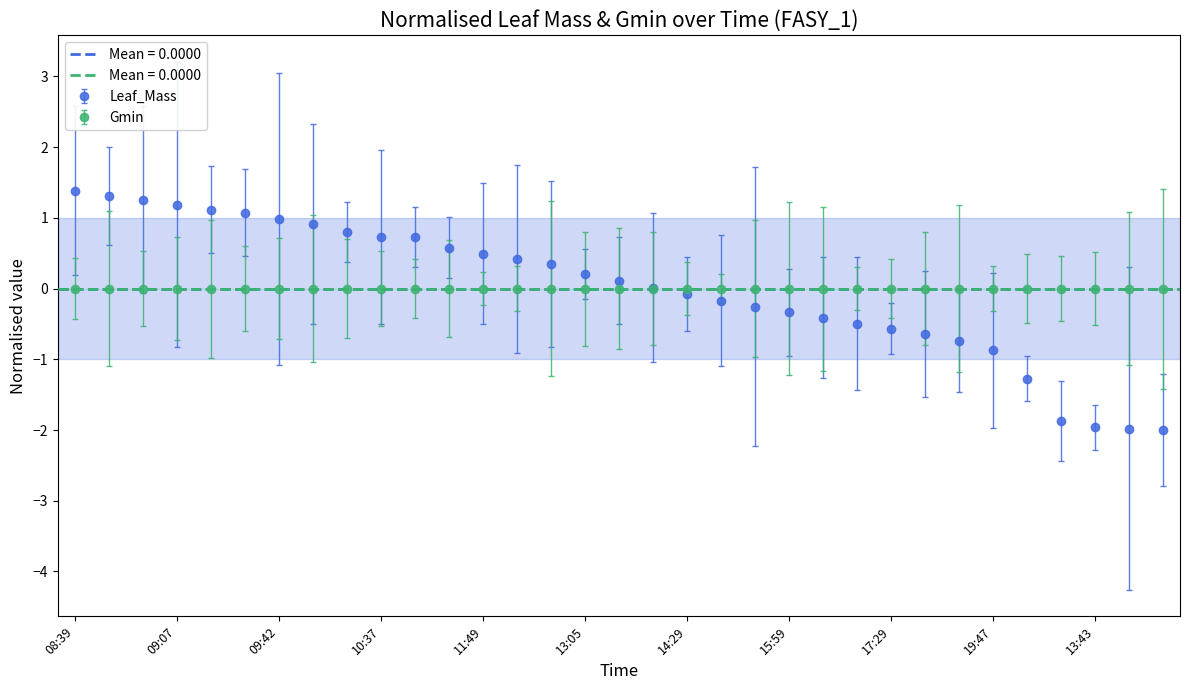

How many bars are there in total?

33